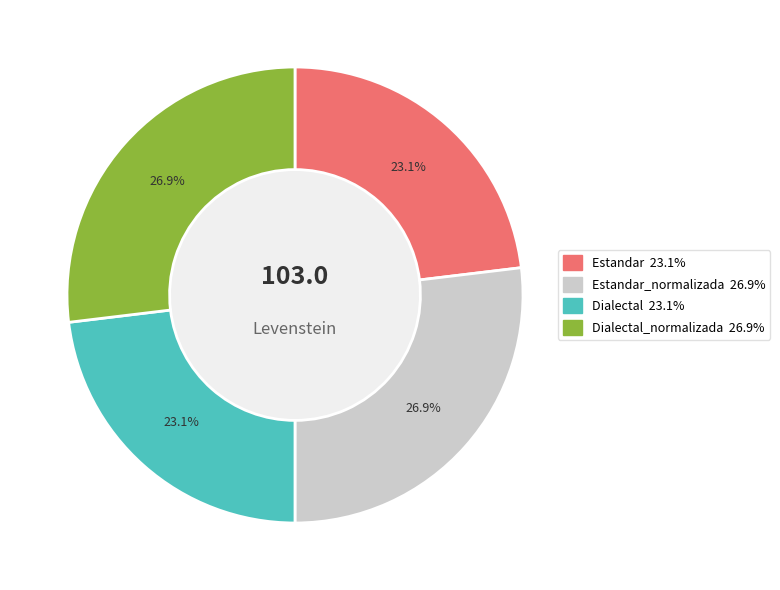

Is there a majority slice in this chart?

No